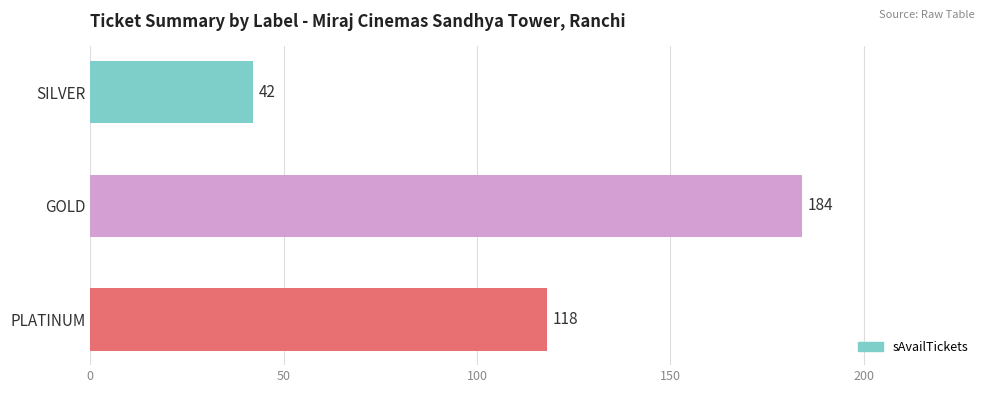

List the labels in order of value, smallest first.

SILVER, PLATINUM, GOLD